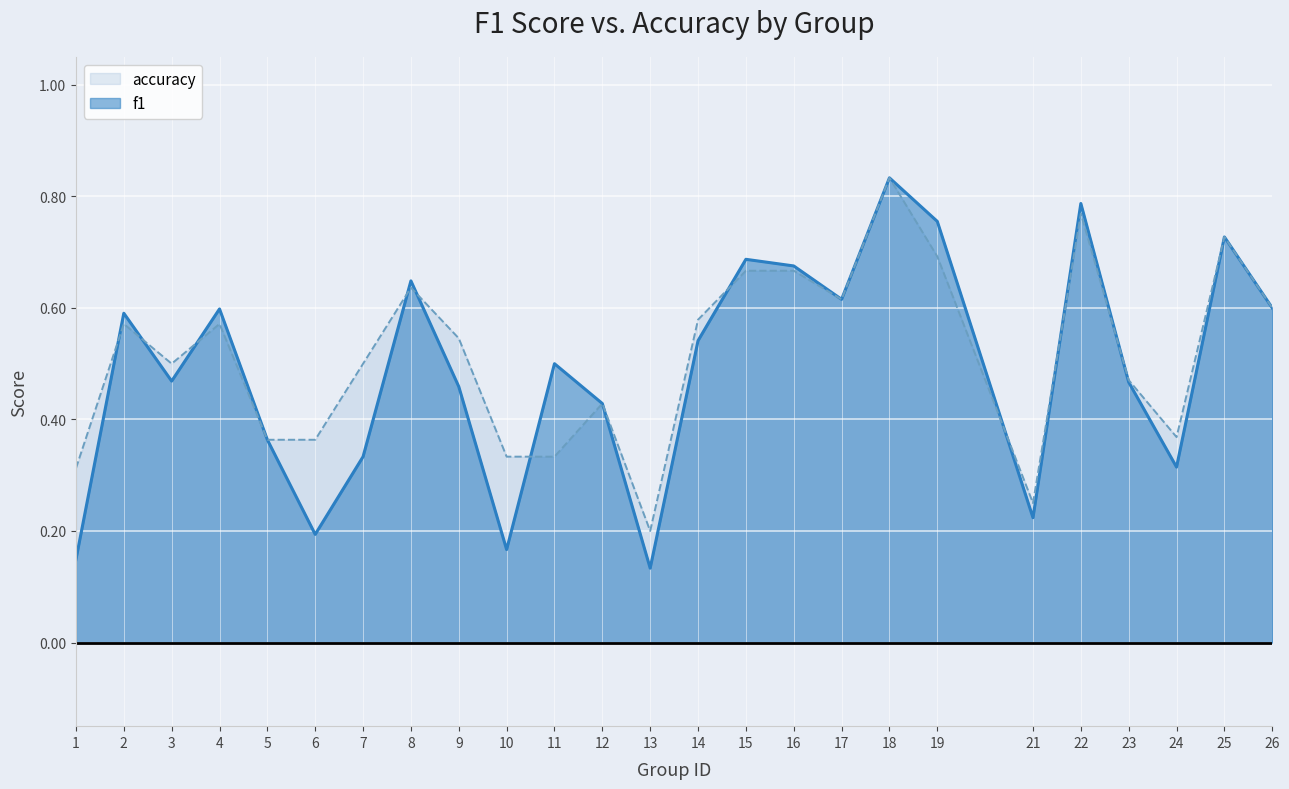

The value of f1 at 12 is 0.6. True or false?

False